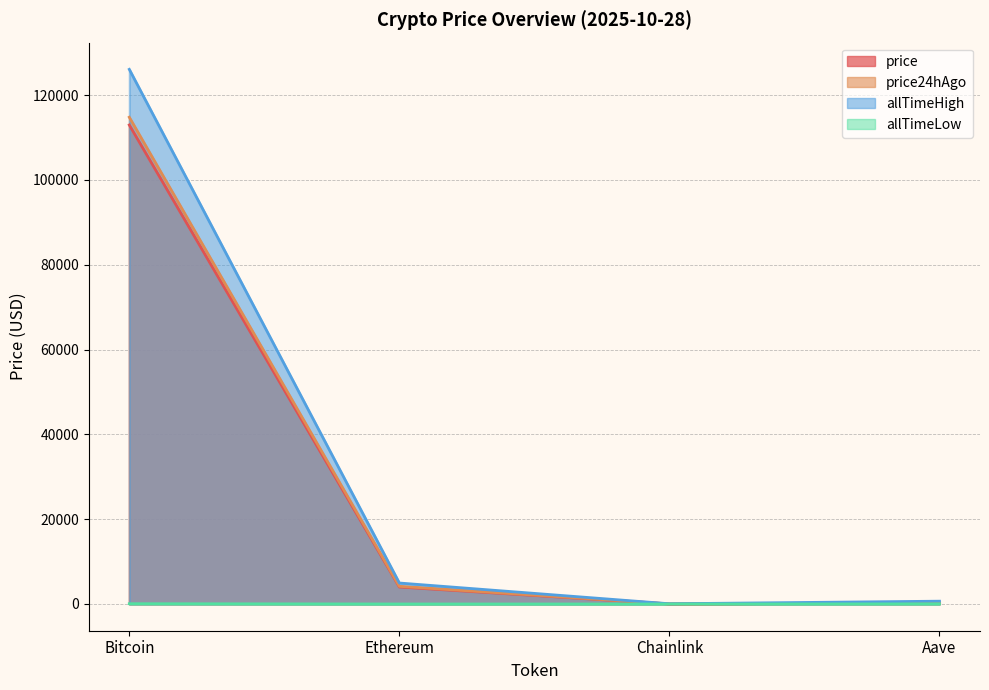

True or false: allTimeLow and allTimeHigh cross at least once.

False